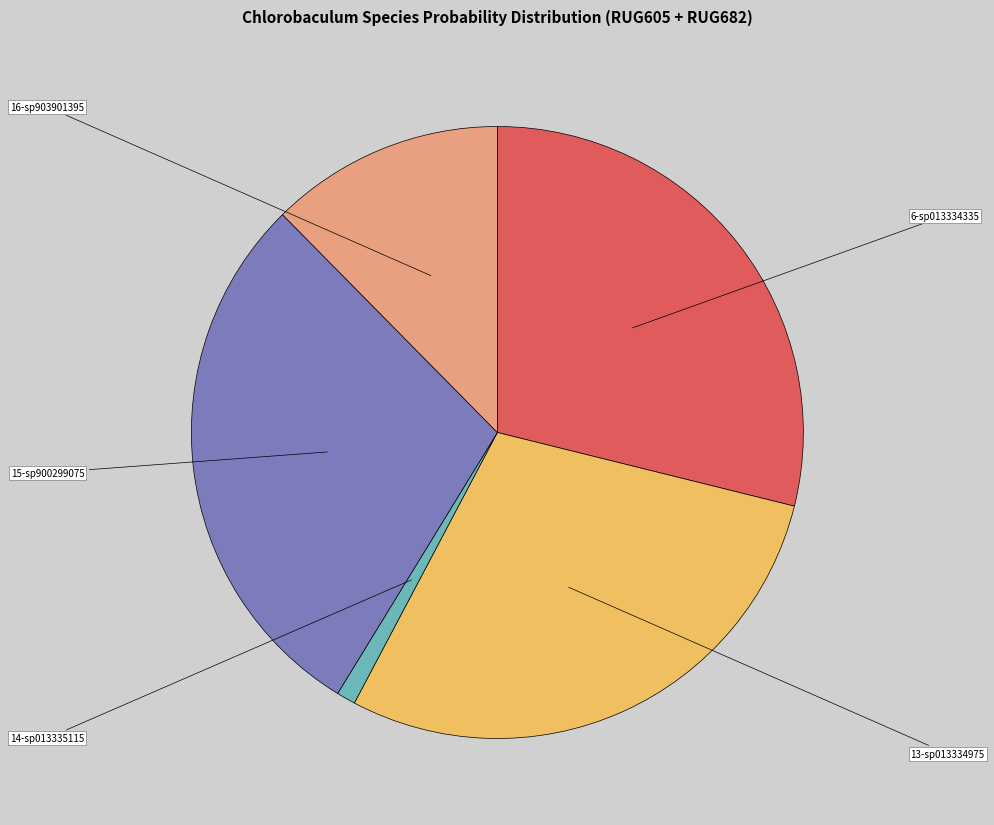

Does any single category account for the majority?

No